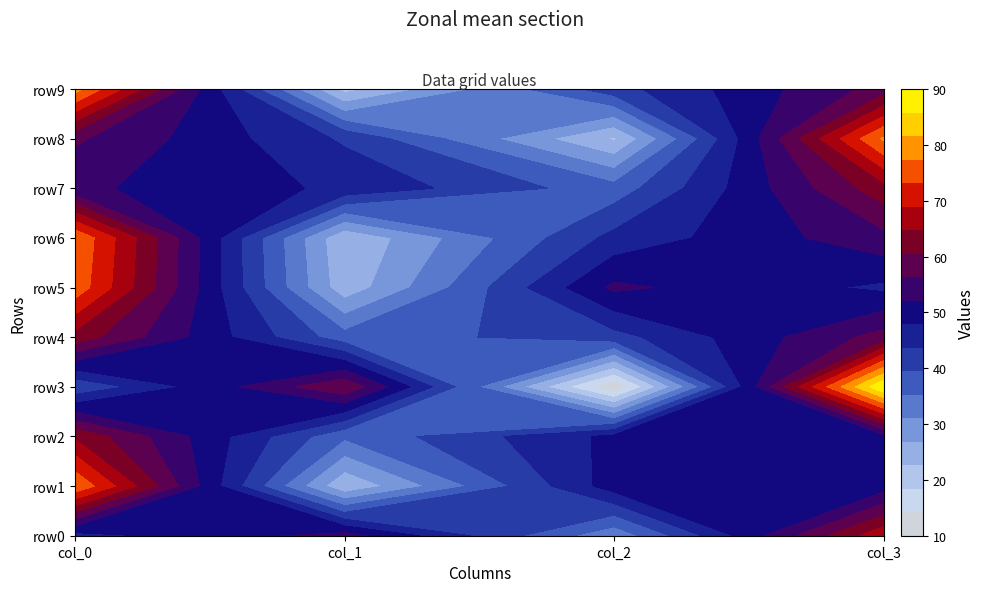

Reading left to right, list all the values displayed in this chart.

row0: 46	54	32	68
row1: 77	23	50	50
row2: 64	36	49	51
row3: 40	60	10	90
row4: 63	37	42	58
row5: 76	24	53	47
row6: 77	23	45	55
row7: 53	47	37	63
row8: 57	43	22	78
row9: 79	21	42	58